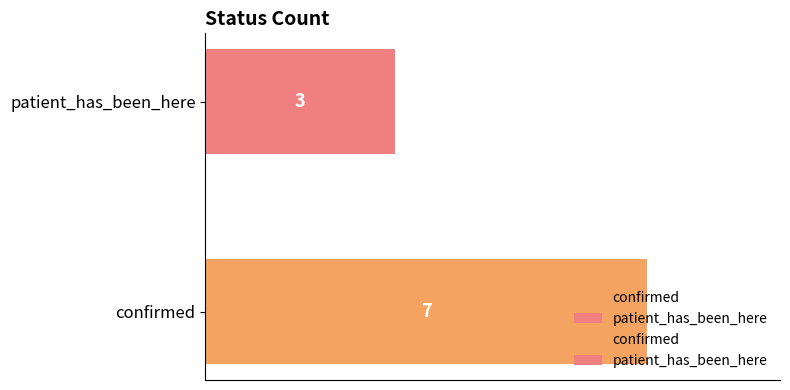

Rank the categories by value from highest to lowest.

confirmed, patient_has_been_here